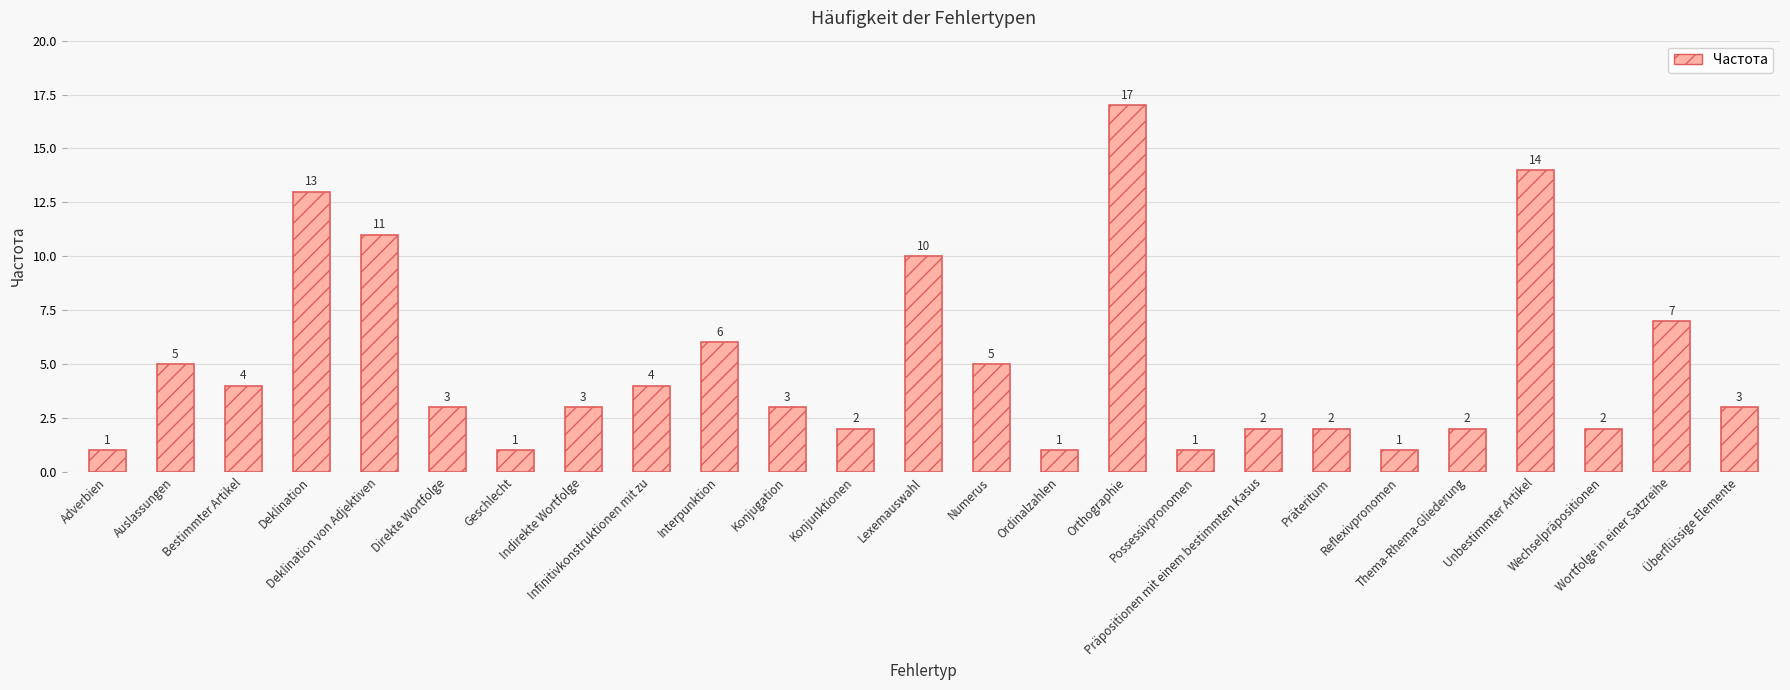

What is the label of the 16th bar from the right?

Interpunktion